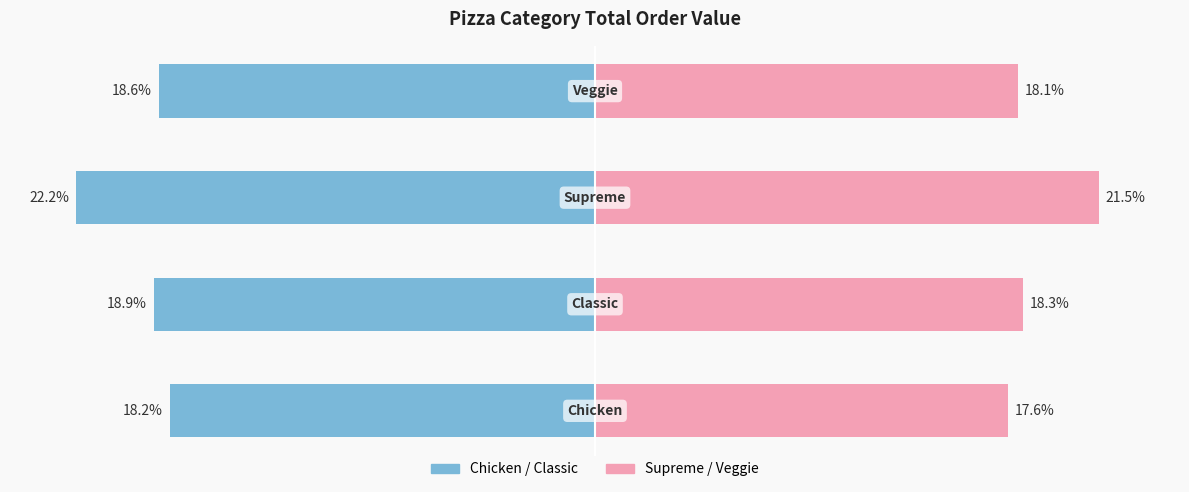

What is the lowest value of the Supreme/Veggie series?

17.6